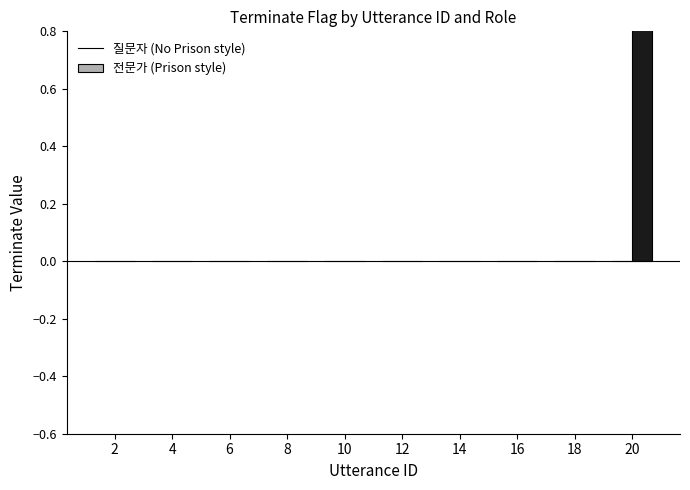

At how many categories does at least one series exceed 0?

1